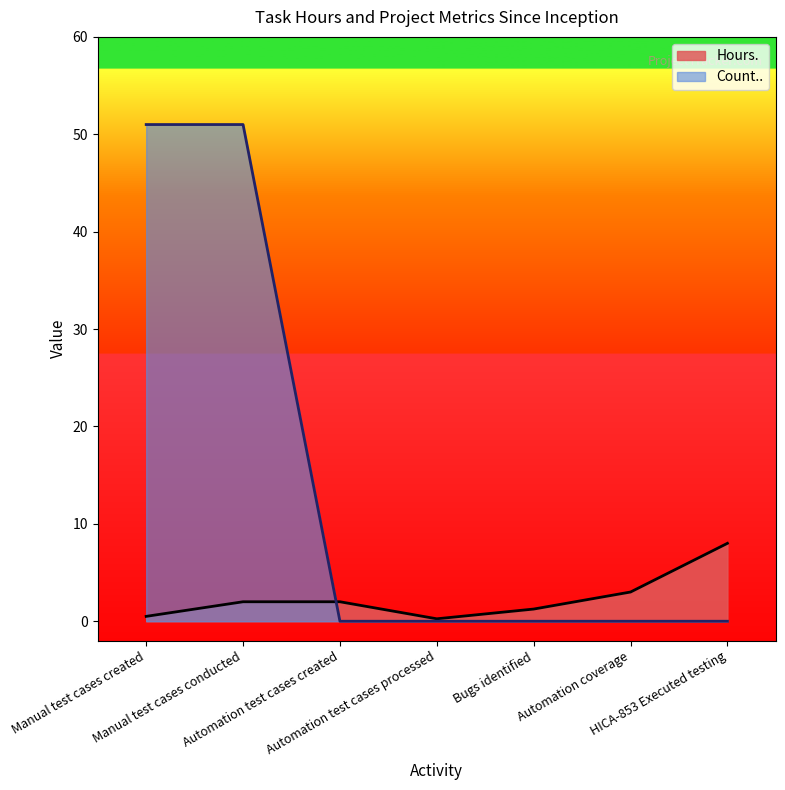

How many data points does each series have?

7